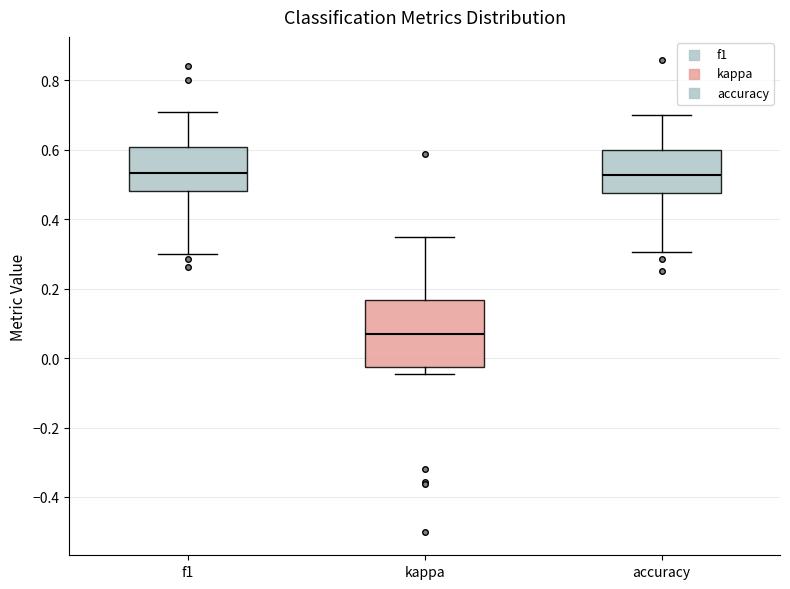

Comparing the boxes themselves (not the whiskers), which one is the tallest?

kappa